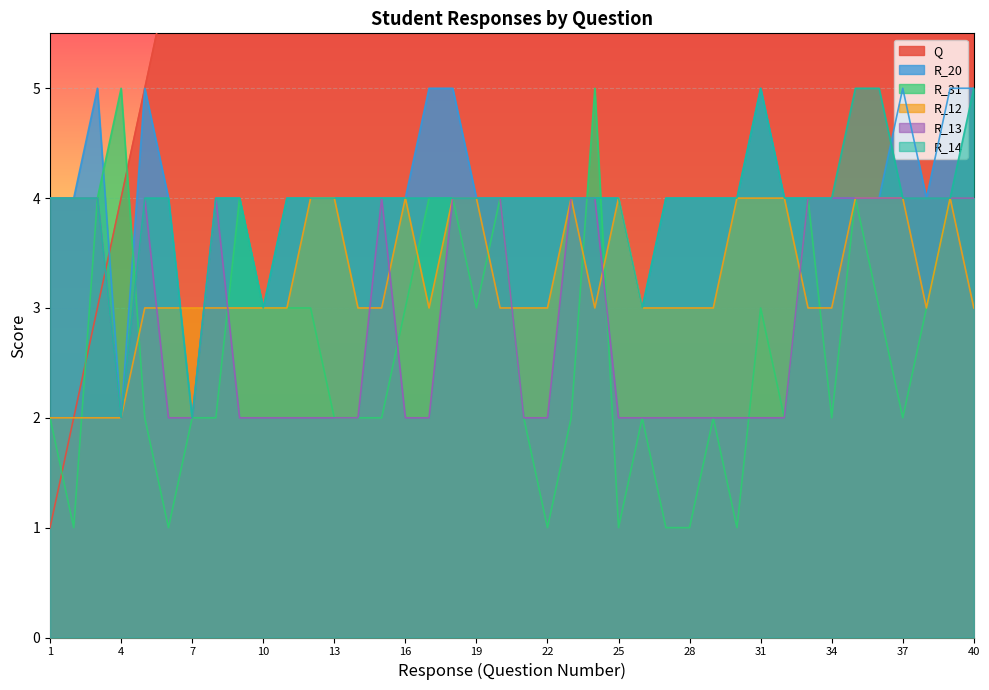

Read the R_20 value at 25.

4